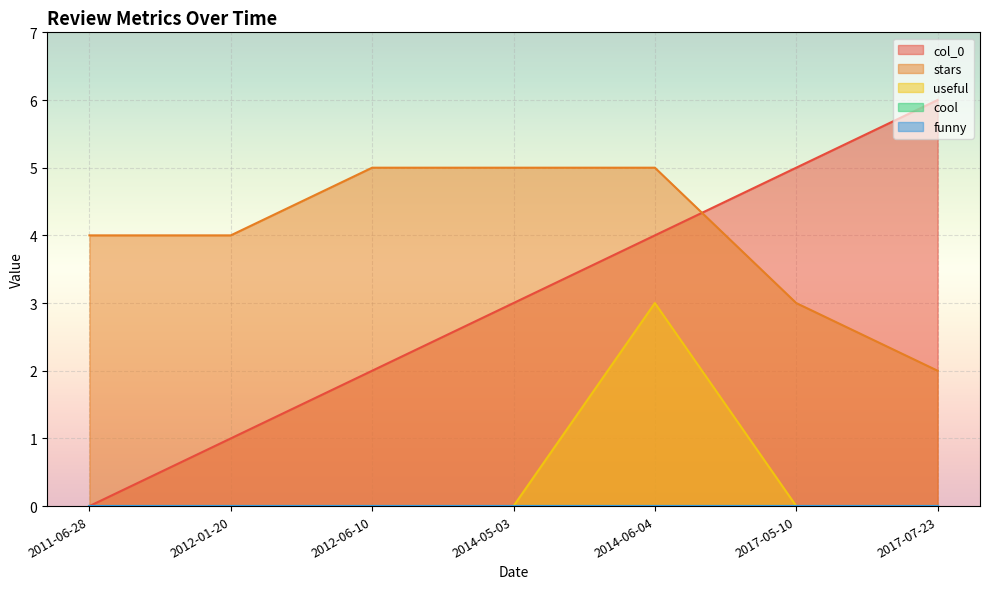

How many lines are shown in the chart?

5